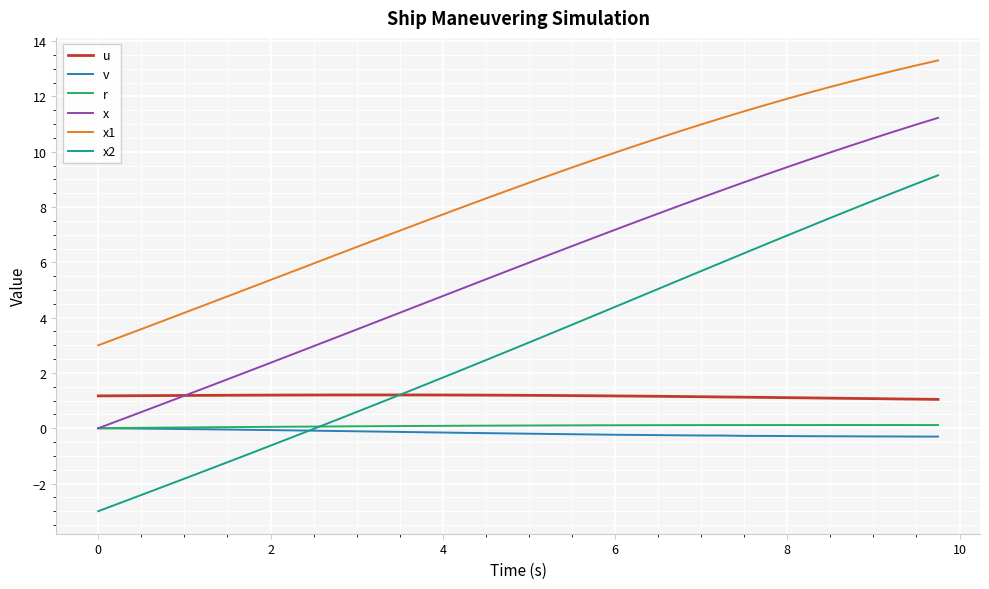

True or false: r and x1 intersect in this chart.

False